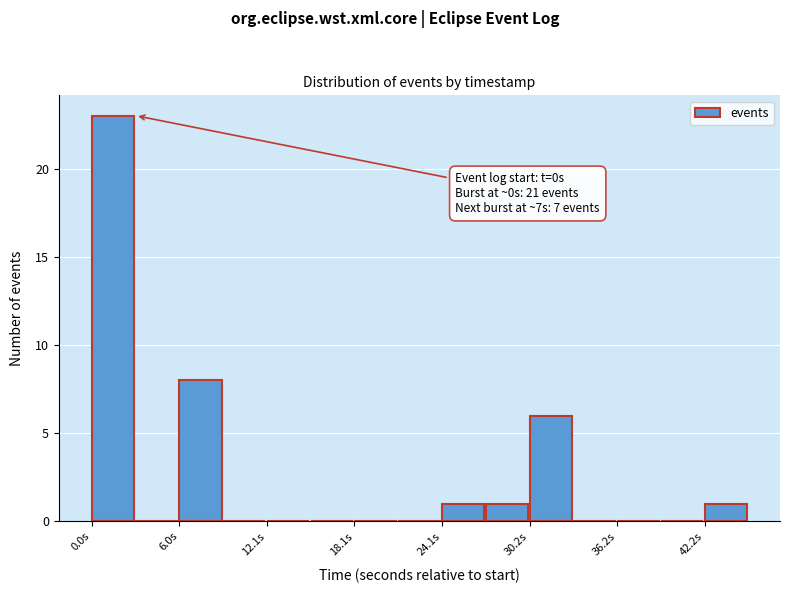

Around what value on the x-axis is the tallest bar? Give the approximate position of its centre, as read against the axis.

1